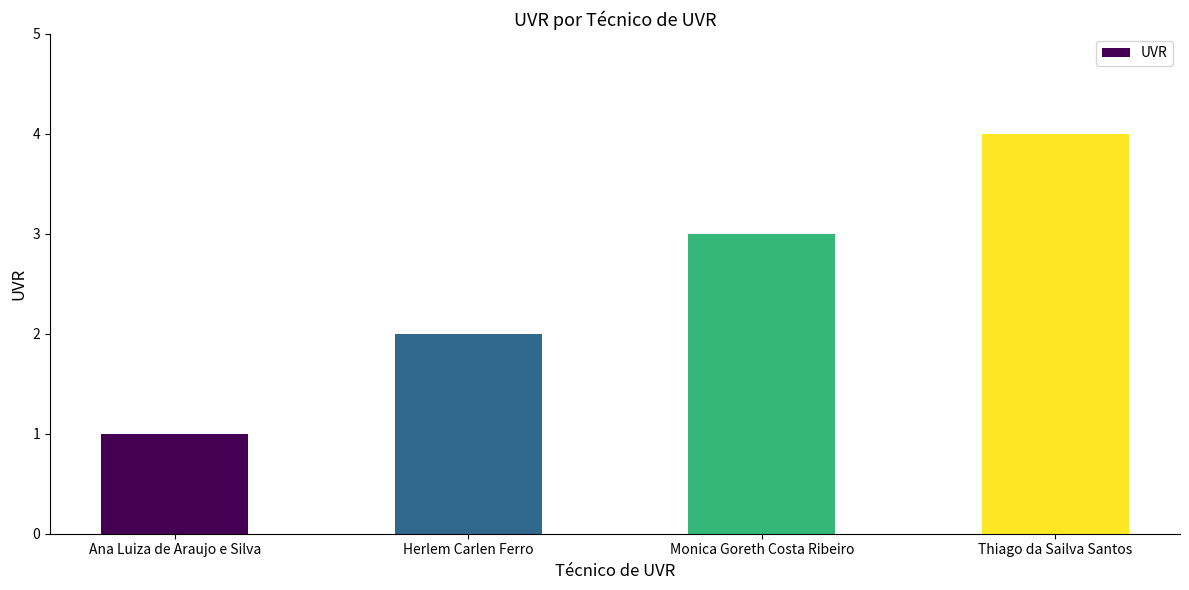

The value at Ana Luiza de Araujo e Silva is 2. True or false?

False